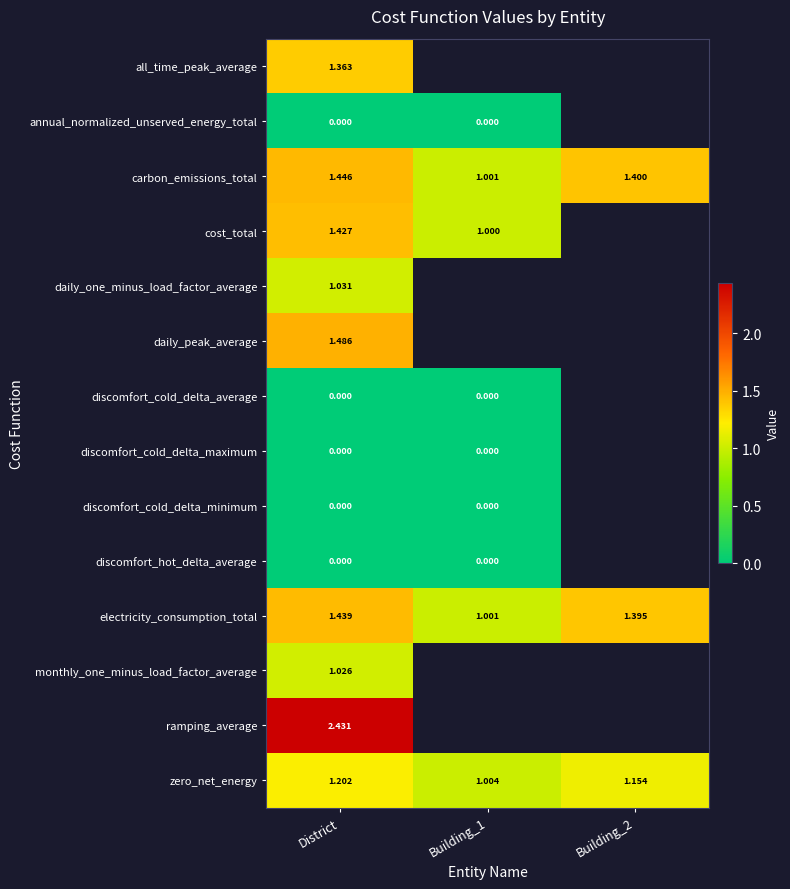

Is the value of daily_one_minus_load_factor_average at District greater than the value of discomfort_cold_delta_maximum at District?

Yes